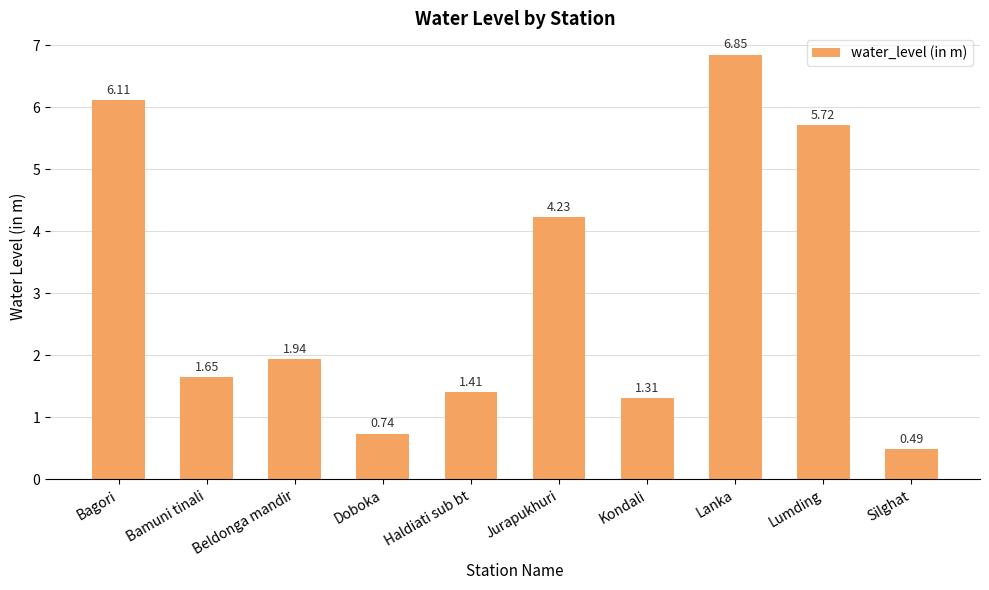

The value at Jurapukhuri is 7.4. True or false?

False